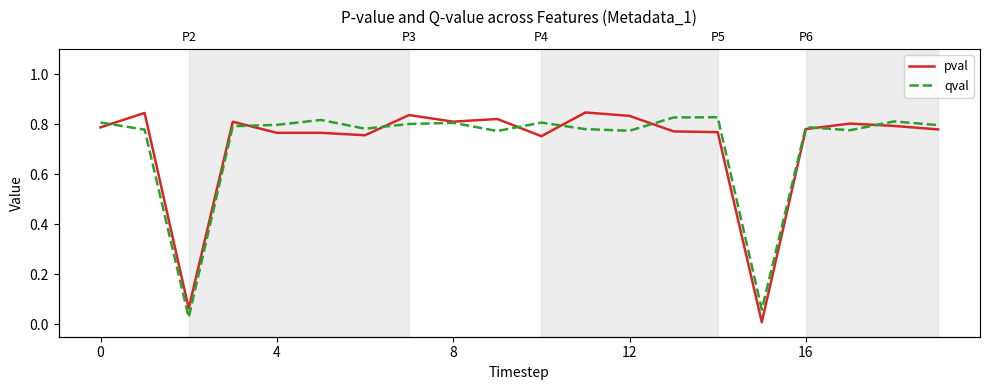

Which category has the highest value across all series?

11